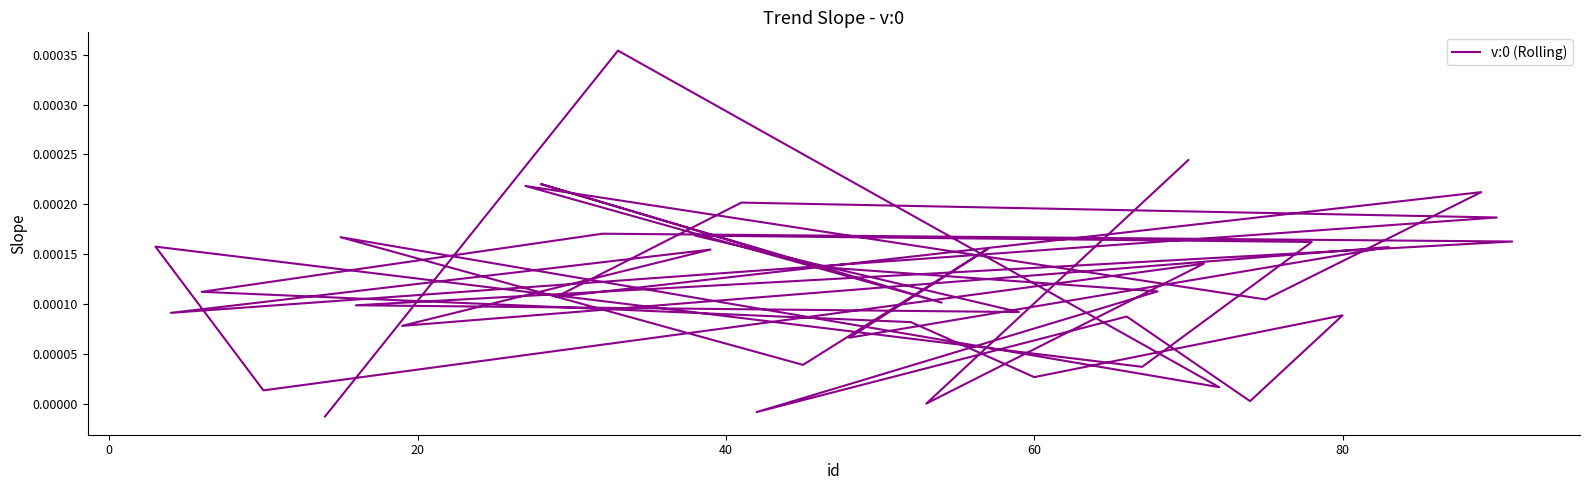

True or false: the data shows 0.0 at 80.

True